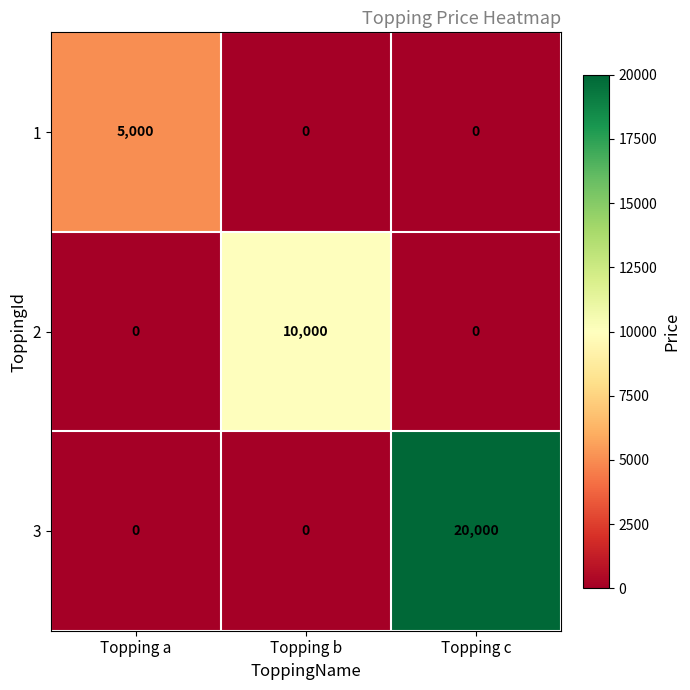

What is the sum of all 3 values?

20000